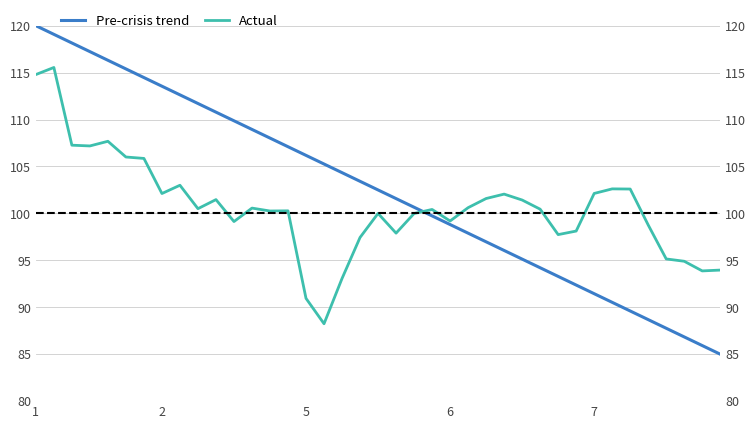

What is the sum of all Pre-crisis trend values?

3997.5